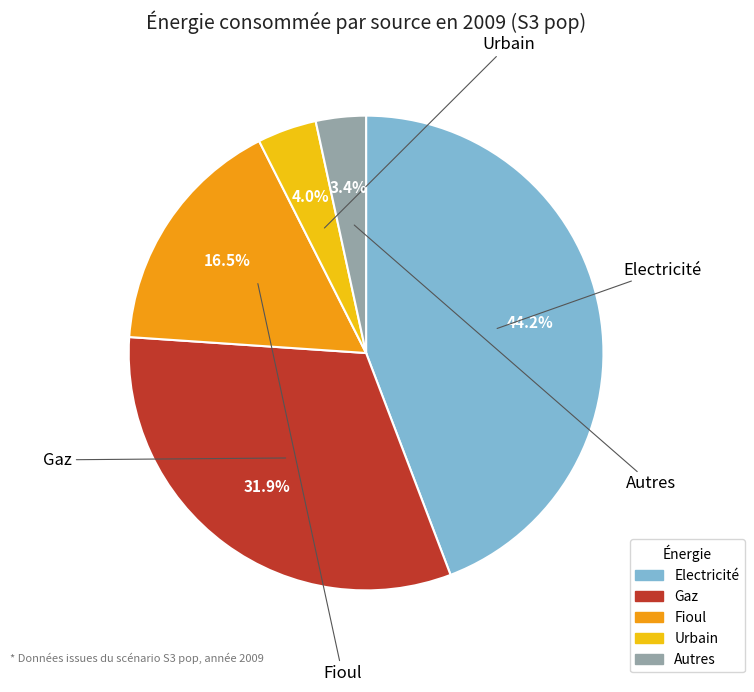

Count the number of slices in the pie.

5